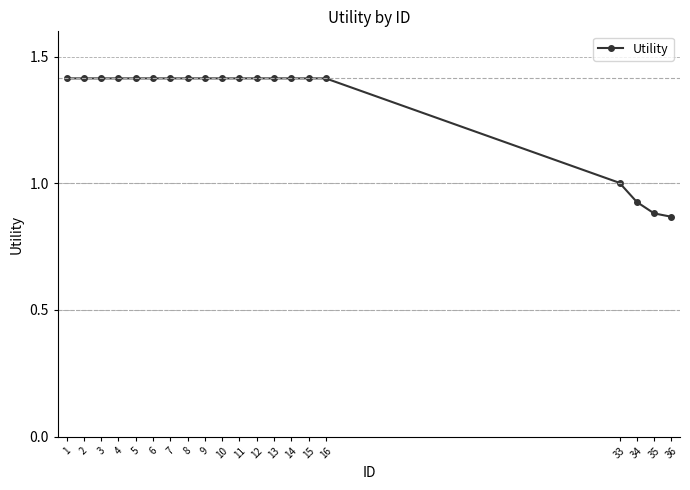

Which category has the lowest value across all series?

36